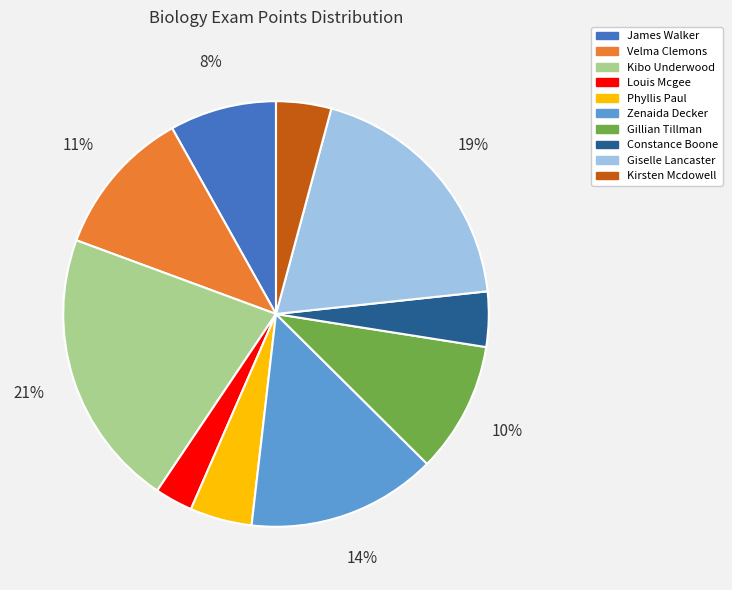

Is the sum of Louis Mcgee and Gillian Tillman greater than half?

No